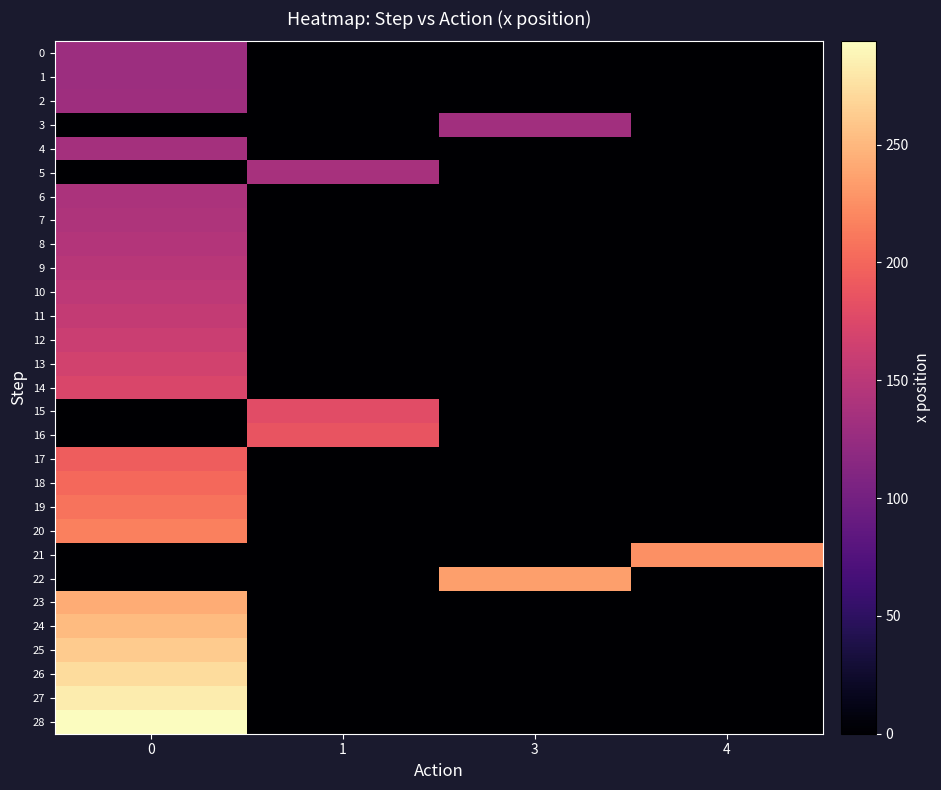

Which series has the largest range (max minus min)?

28